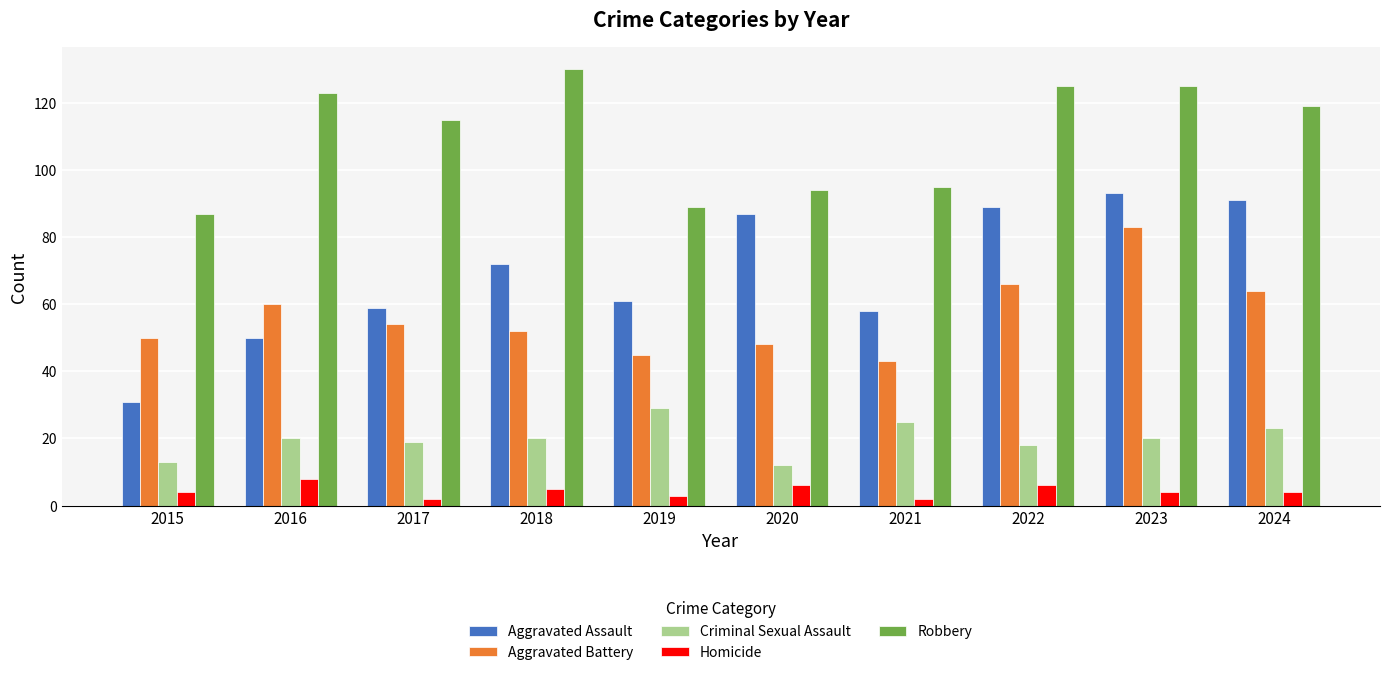

Which series has the largest range (max minus min)?

Aggravated Assault